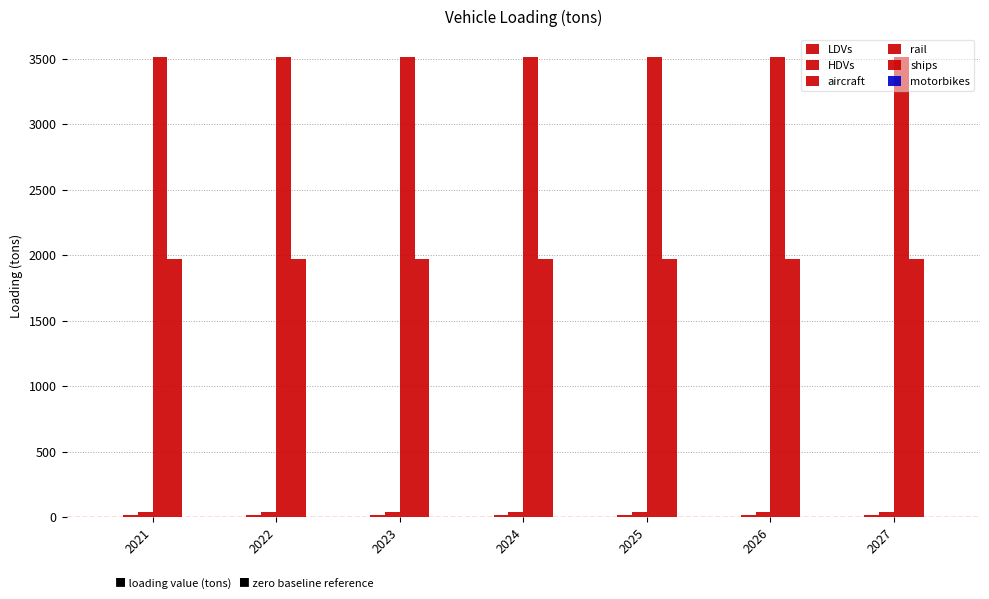

Reading left to right, extract all data points from this chart.

LDVs: 1.0	1.0	1.0	1.0	1.0	1.0	1.0
HDVs: 16.0	16.0	16.0	16.0	16.0	16.0	16.0
aircraft: 42.0	42.0	42.0	42.0	42.0	42.0	42.0
rail: 3512.4	3512.4	3512.4	3512.4	3512.4	3512.4	3512.4
ships: 1974.5	1974.5	1974.5	1974.5	1974.5	1974.5	1974.5
motorbikes: 0.0	0.0	0.0	0.0	0.0	0.0	0.0